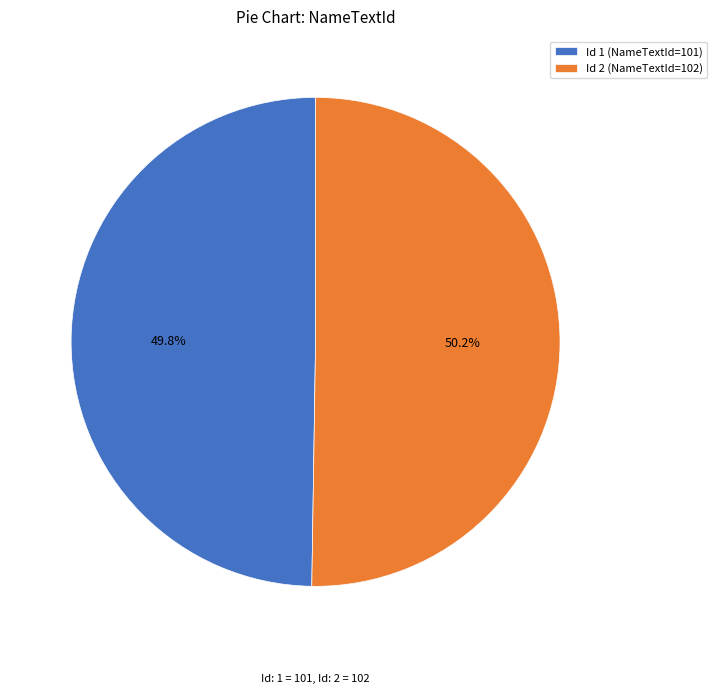

Approximately how many times larger is the value at Id 1 (NameTextId=101) compared to Id 2 (NameTextId=102)?

1.0